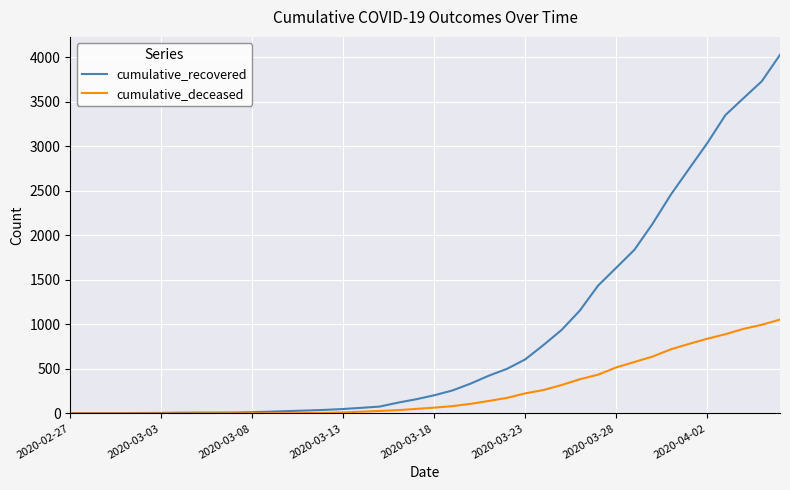

Rank the series by their maximum value, from highest to lowest.

cumulative_recovered, cumulative_deceased